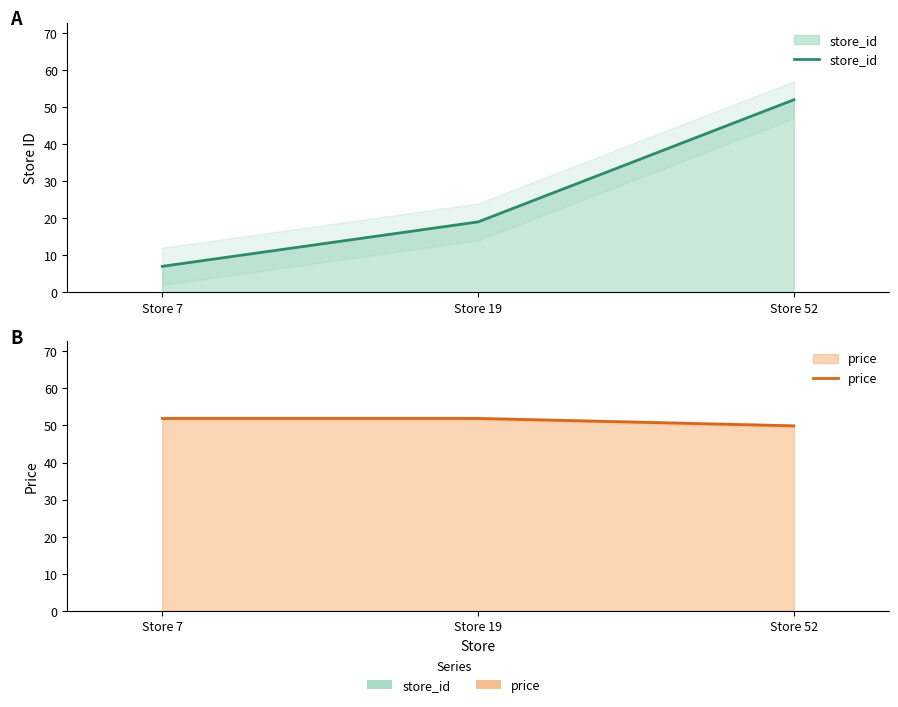

Rank the series at Store 52 from highest to lowest value.

store_id, price